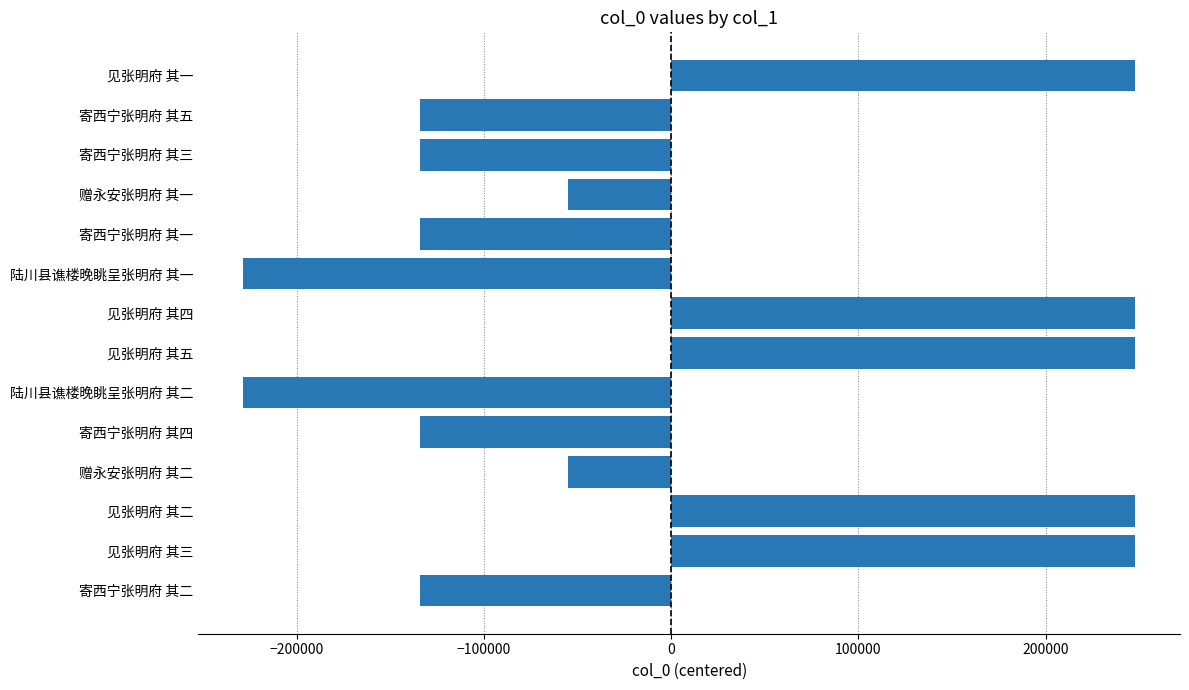

What is the minimum value shown in the chart?

-228782.1